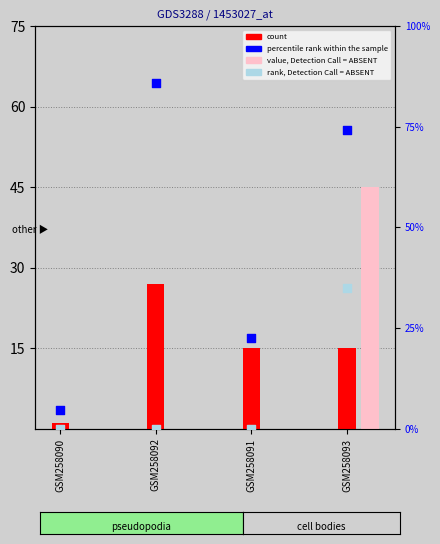

Which series reaches the minimum Y coordinate?

value, Detection Call = ABSENT